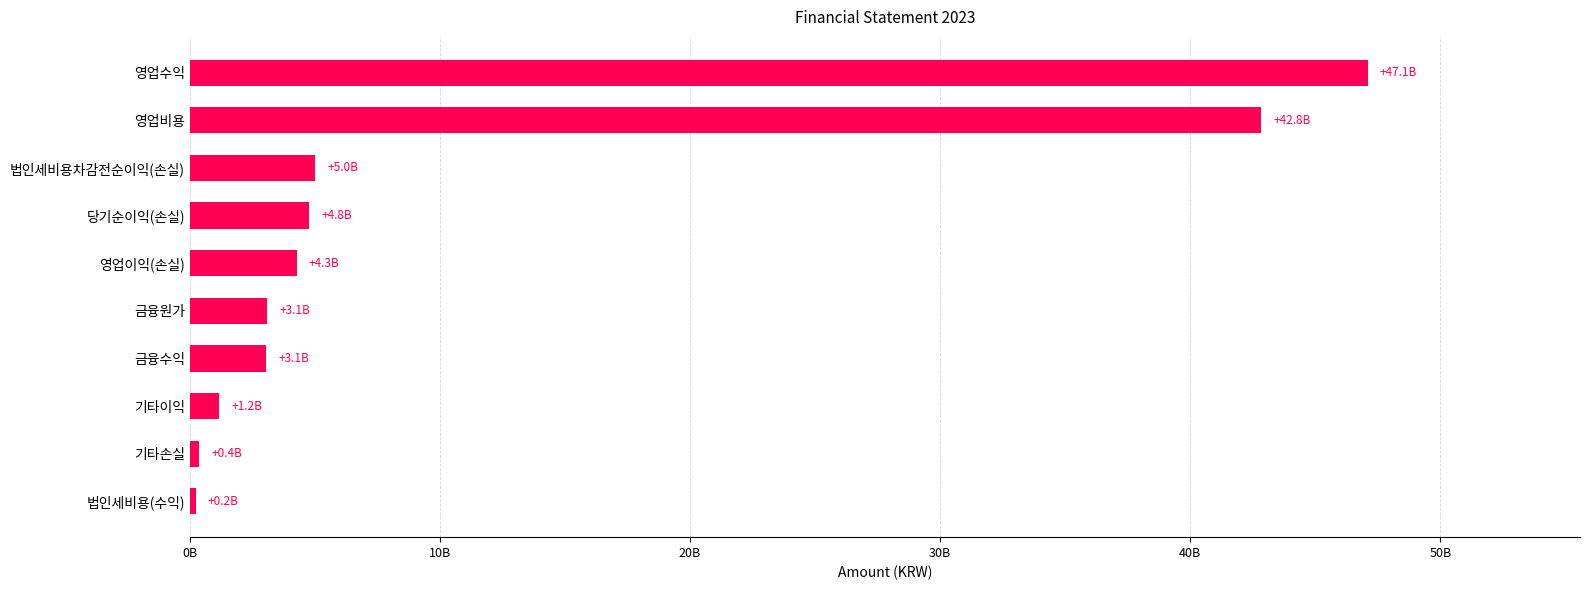

Does the chart contain any negative values?

No